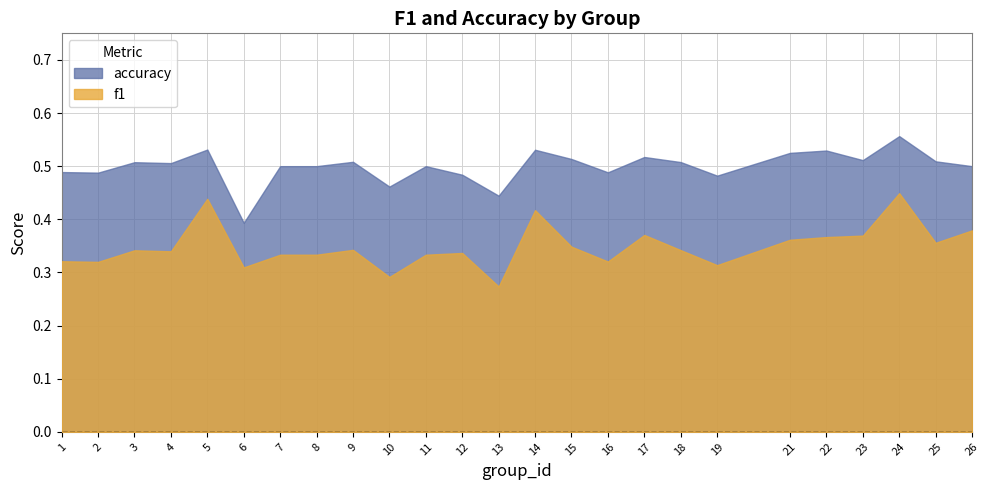

Rank the categories by accuracy value from lowest to highest.

6, 13, 10, 19, 12, 2, 16, 1, 7, 8, 11, 26, 4, 3, 18, 9, 25, 23, 15, 17, 21, 22, 14, 5, 24